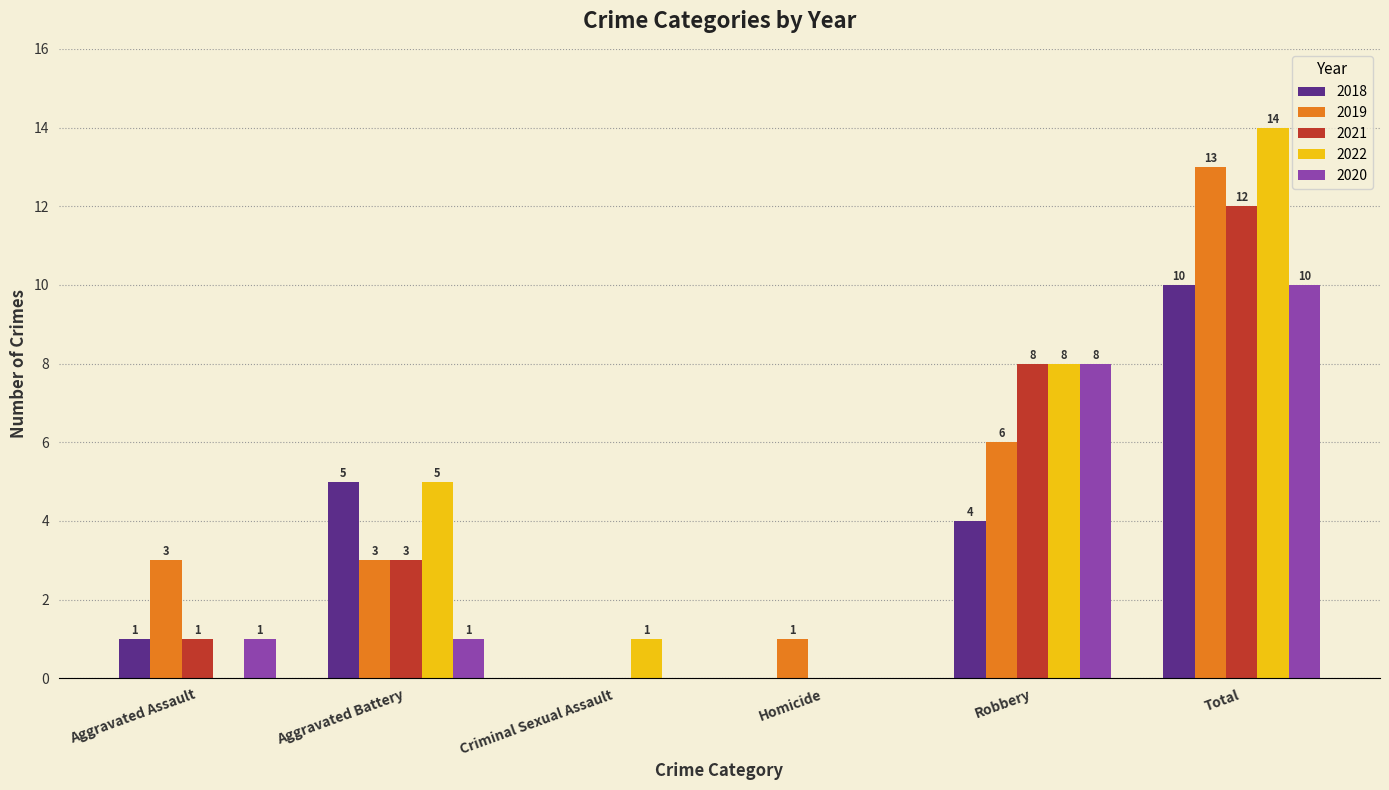

What is the average value of the 2018 series?

3